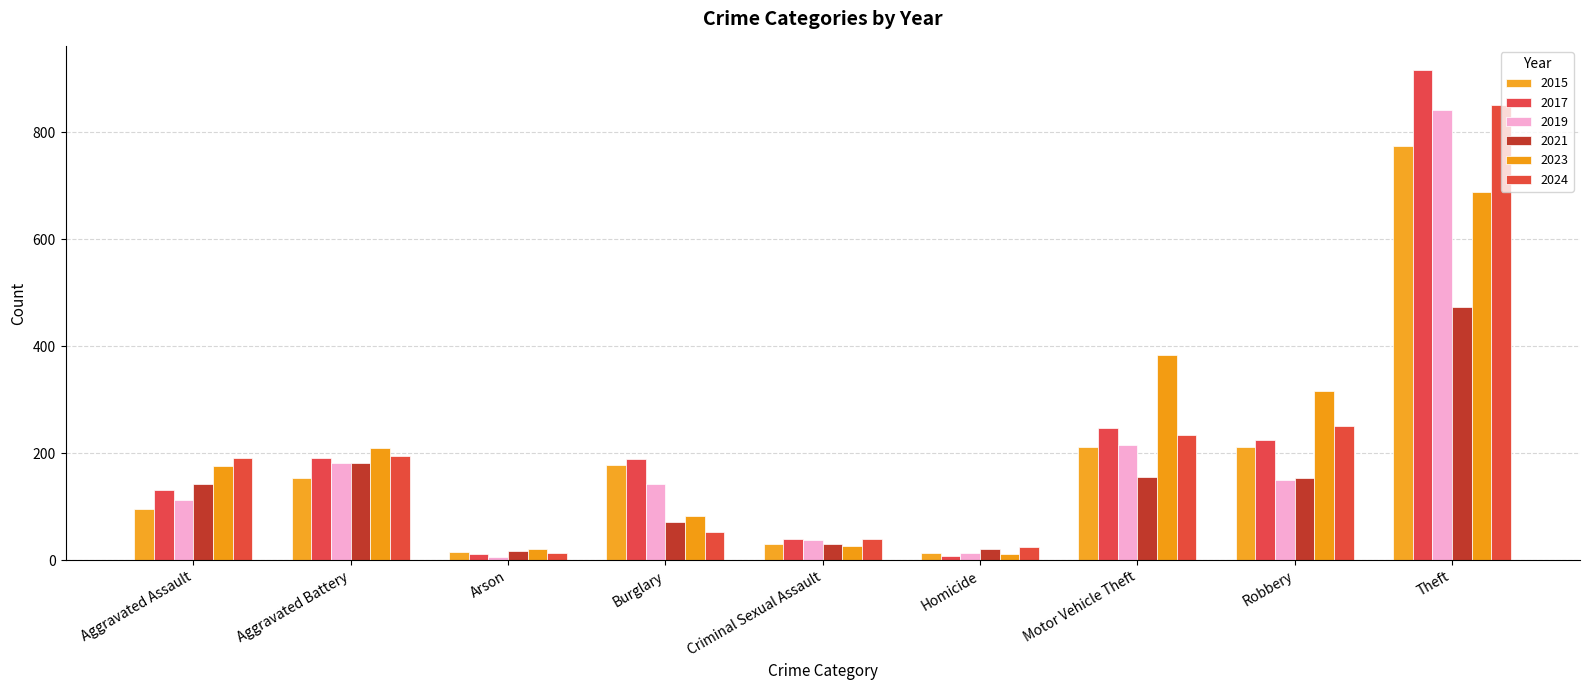

What is the difference between the 2021 values at Robbery and Theft?

321